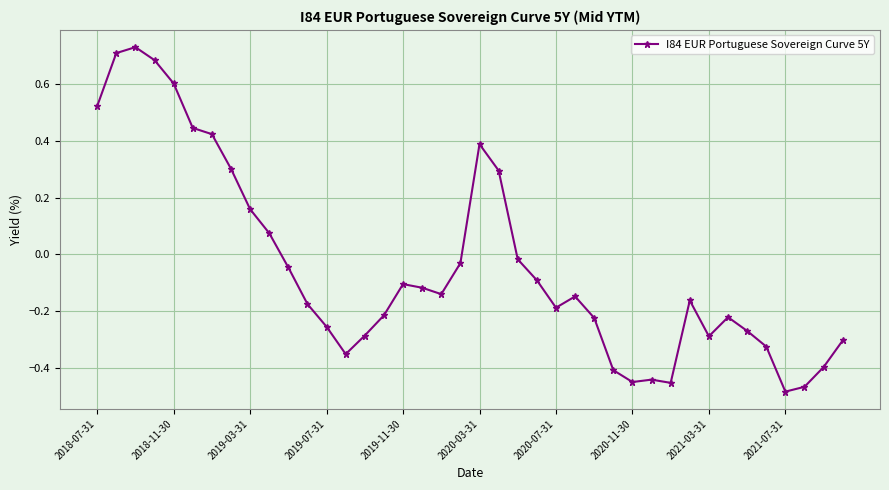

How many lines are shown in the chart?

1